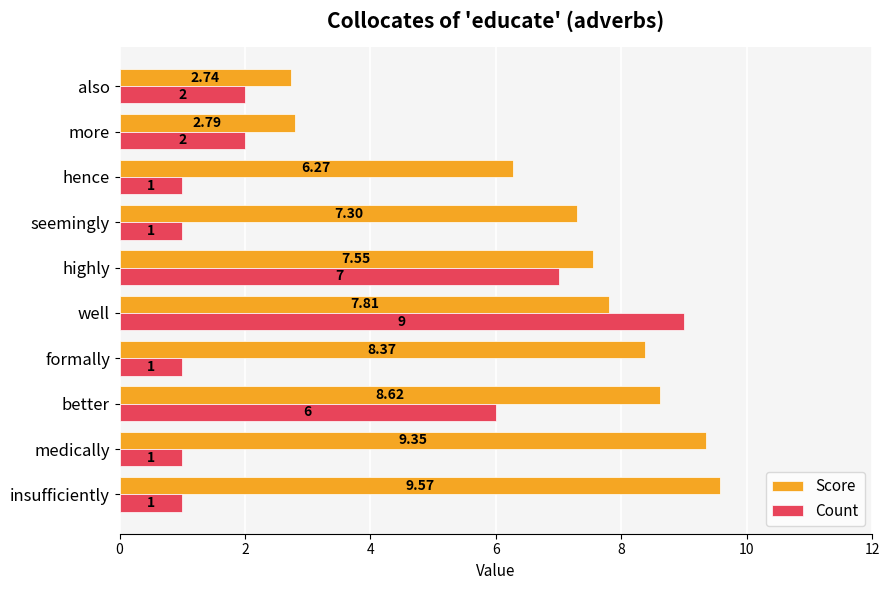

What is the greatest value displayed?

9.6